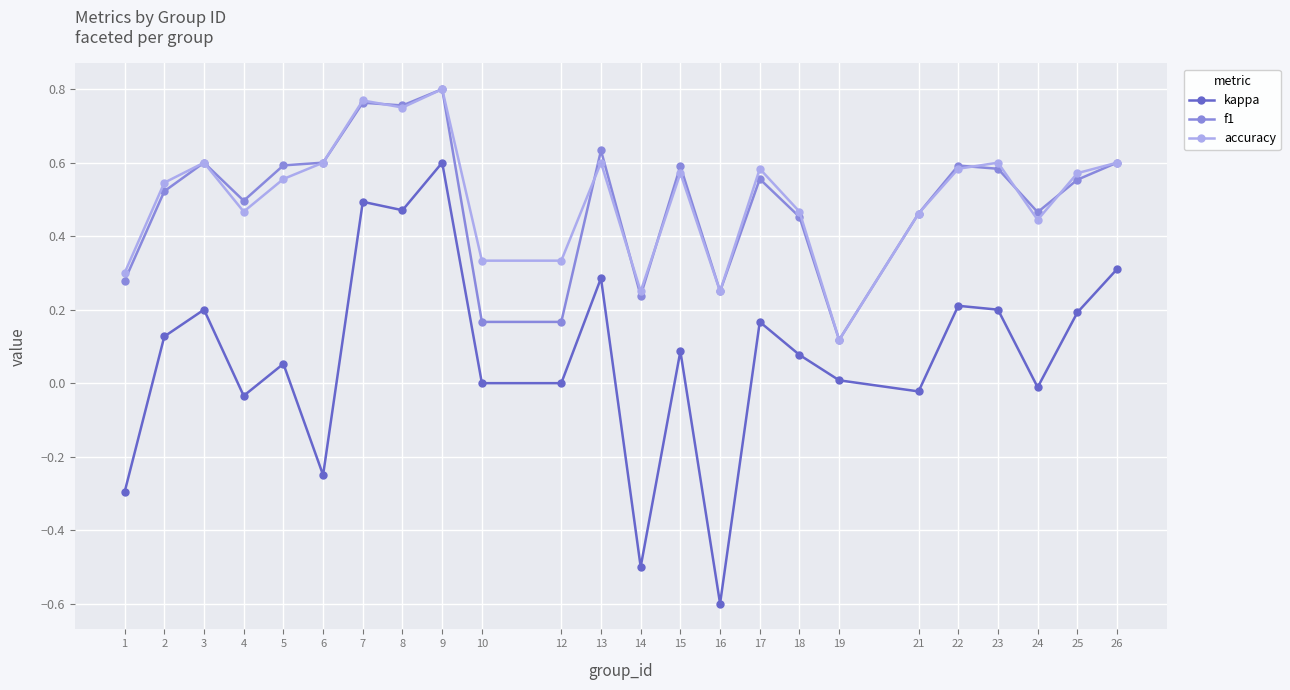

At which category does f1 reach its first local peak?

3